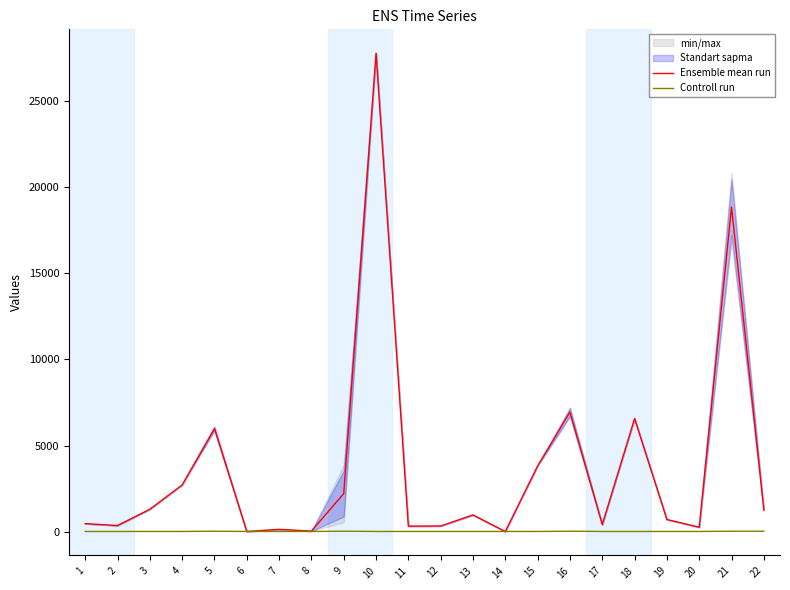

What is the sum of all Ensemble mean run values?

81423.2